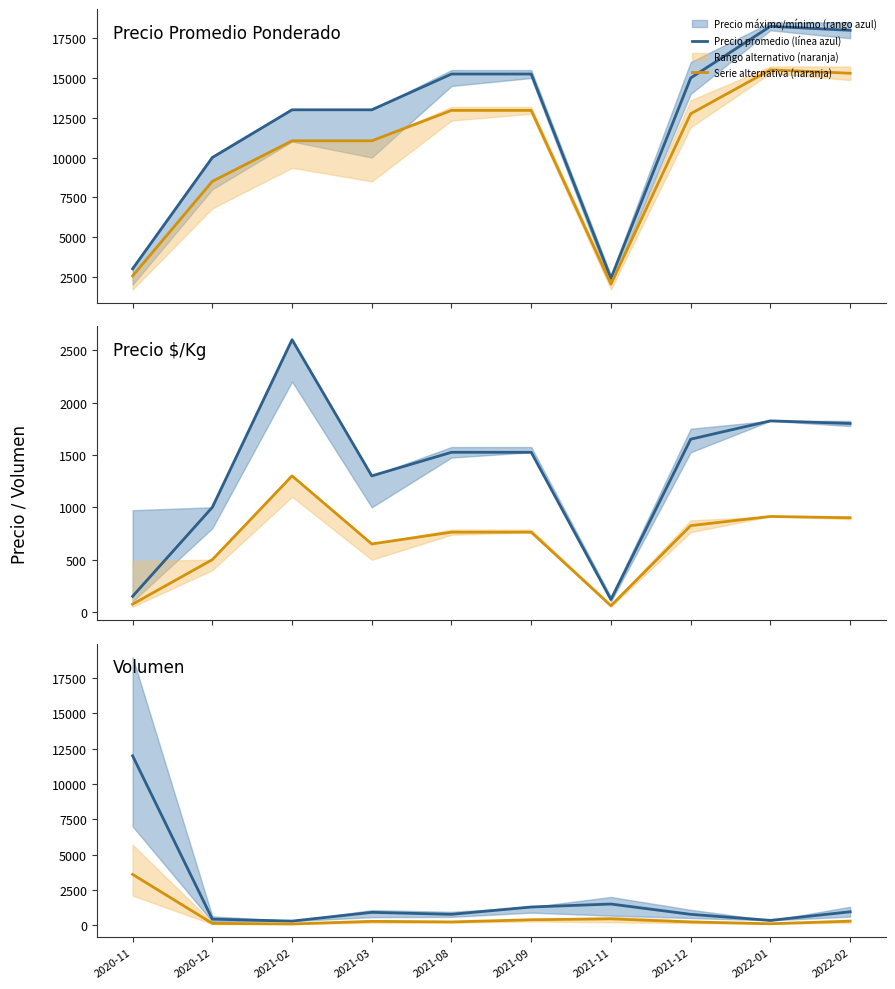

Rank the categories by Precio promedio (línea azul) value from highest to lowest.

2020-11, 2021-11, 2021-09, 2022-02, 2021-03, 2021-08, 2021-12, 2020-12, 2022-01, 2021-02